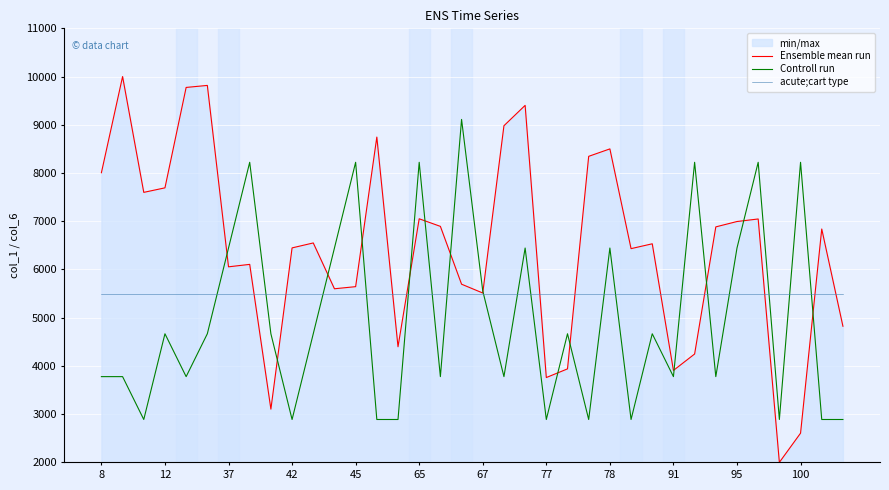

The value of Controll run at 32 is 4404.9. True or false?

False